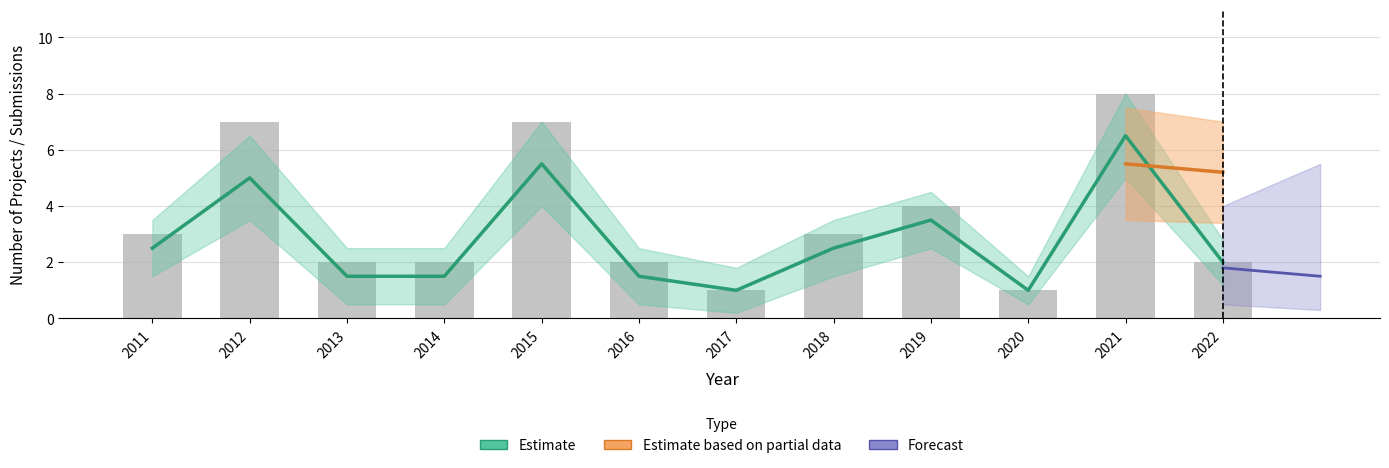

At which label does the data first exceed 3?

2012